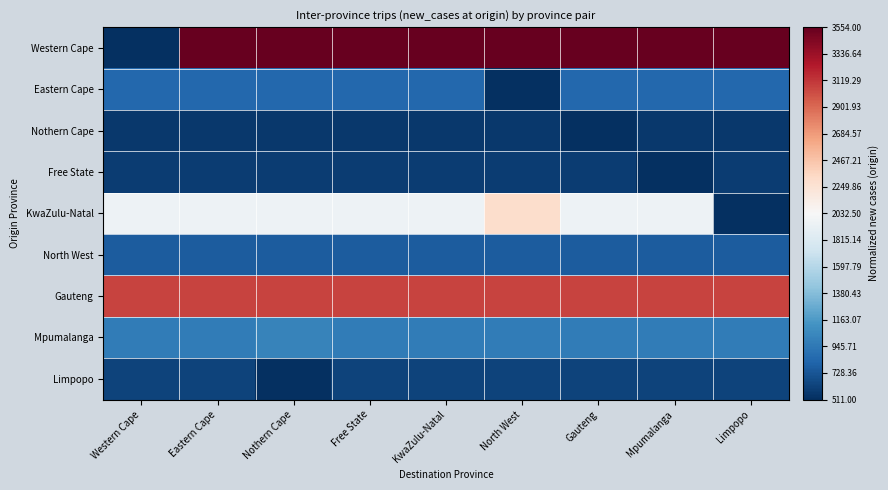

At how many categories does at least one series exceed 0?

9